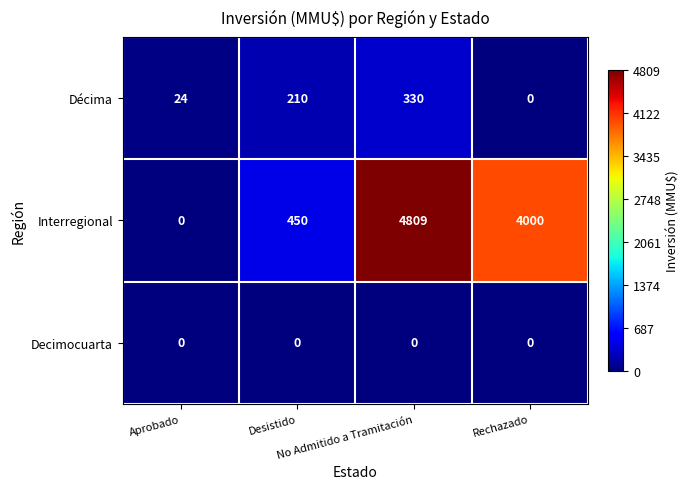

What is the highest value of the Interregional series?

4809